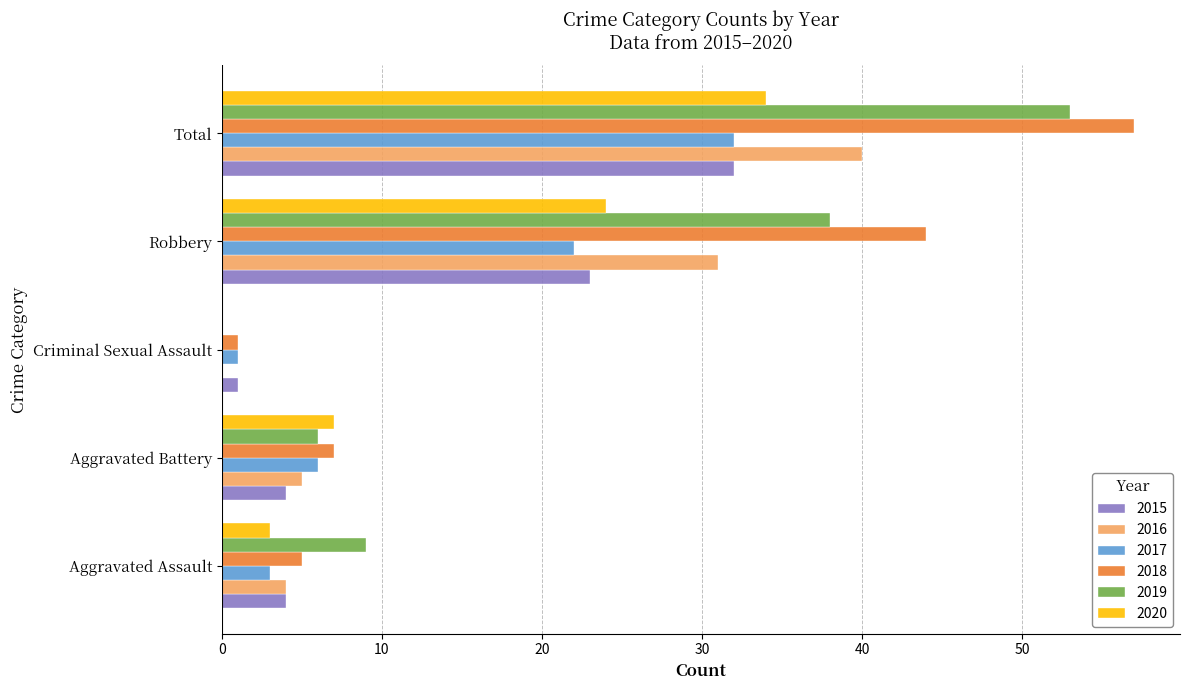

Which label corresponds to the largest value in the chart?

Total